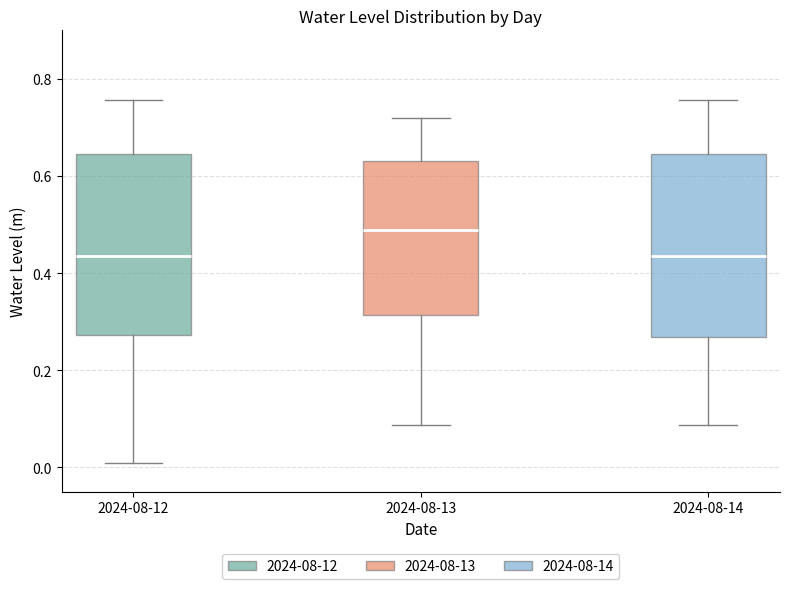

Reading left to right, read every box against the y-axis: the position of its median line, the range the box covers, and the ends of its whiskers. The values are not printed on the chart, so give them approximately, as read against the axis.

2024-08-12: median 0.44, box 0.28 to 0.64, whiskers 0.00 to 0.76
2024-08-13: median 0.48, box 0.32 to 0.64, whiskers 0.08 to 0.72
2024-08-14: median 0.44, box 0.26 to 0.64, whiskers 0.08 to 0.76